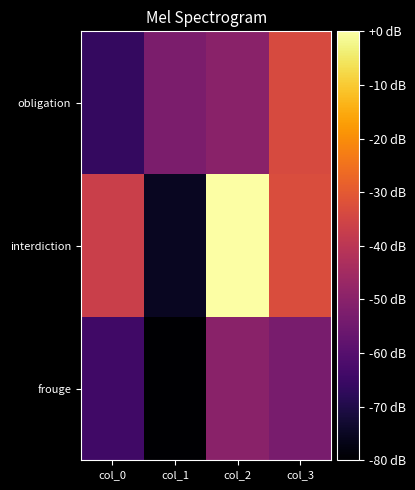

Reading right to left, list all the values displayed in this chart.

obligation: col_3=-33.6	col_2=-49.8	col_1=-52.5	col_0=-66.5
interdiction: col_3=-33.1	col_2=0.0	col_1=-75.2	col_0=-36.7
frouge: col_3=-53.3	col_2=-49.7	col_1=-80.0	col_0=-64.1